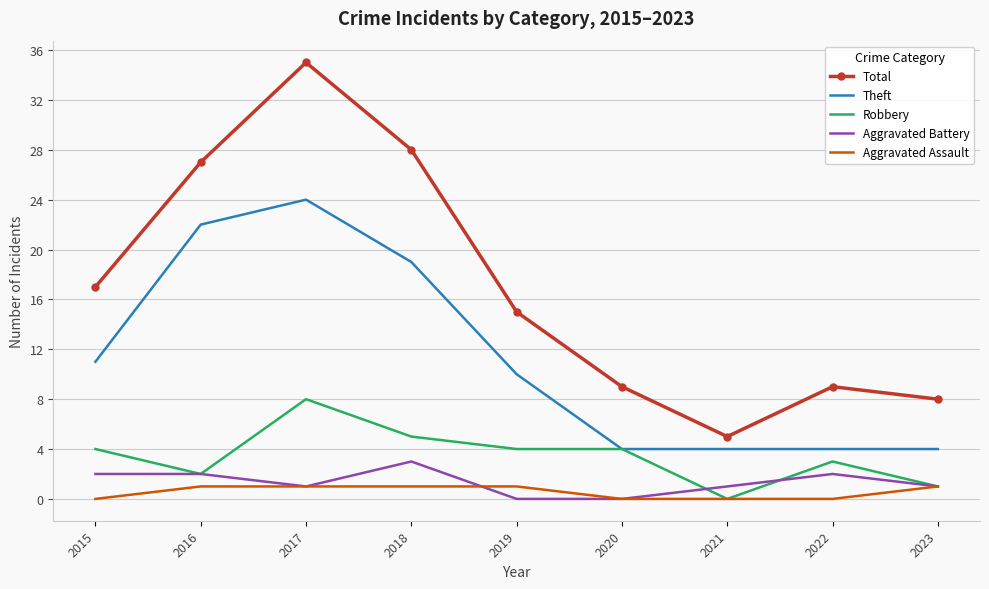

Reading left to right, transcribe all the data shown in this chart.

Total: 2015=17	2016=27	2017=35	2018=28	2019=15	2020=9	2021=5	2022=9	2023=8
Theft: 2015=11	2016=22	2017=24	2018=19	2019=10	2020=4	2021=4	2022=4	2023=4
Robbery: 2015=4	2016=2	2017=8	2018=5	2019=4	2020=4	2021=0	2022=3	2023=1
Aggravated Battery: 2015=2	2016=2	2017=1	2018=3	2019=0	2020=0	2021=1	2022=2	2023=1
Aggravated Assault: 2015=0	2016=1	2017=1	2018=1	2019=1	2020=0	2021=0	2022=0	2023=1